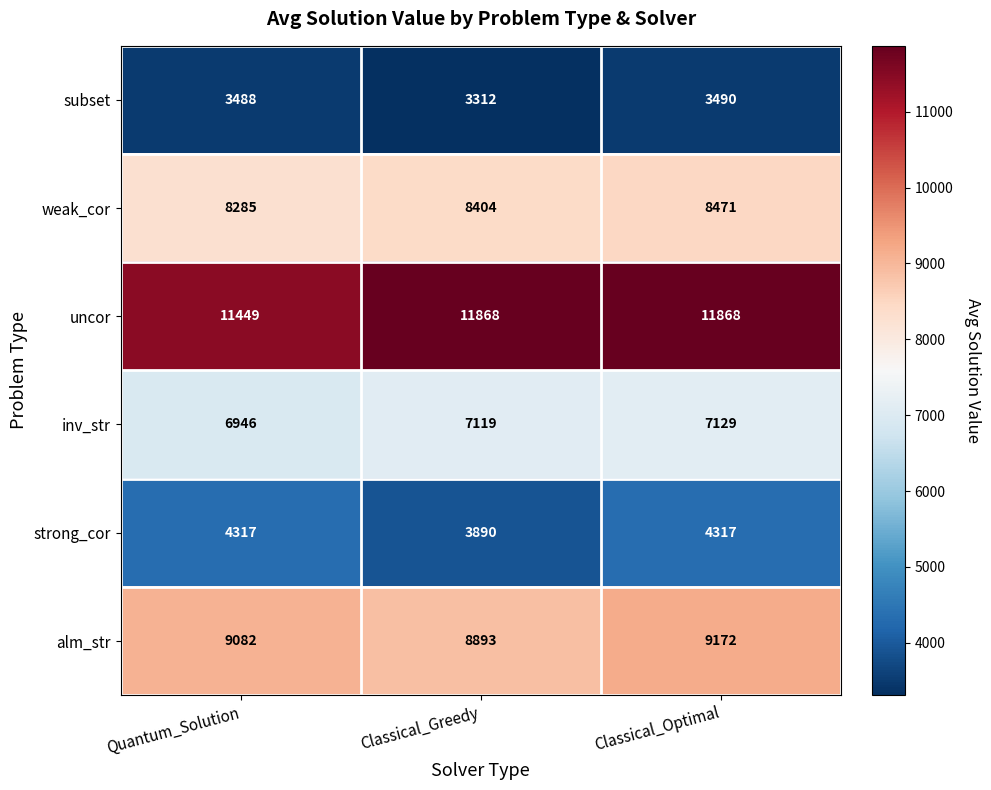

What is the greatest value displayed?

11868